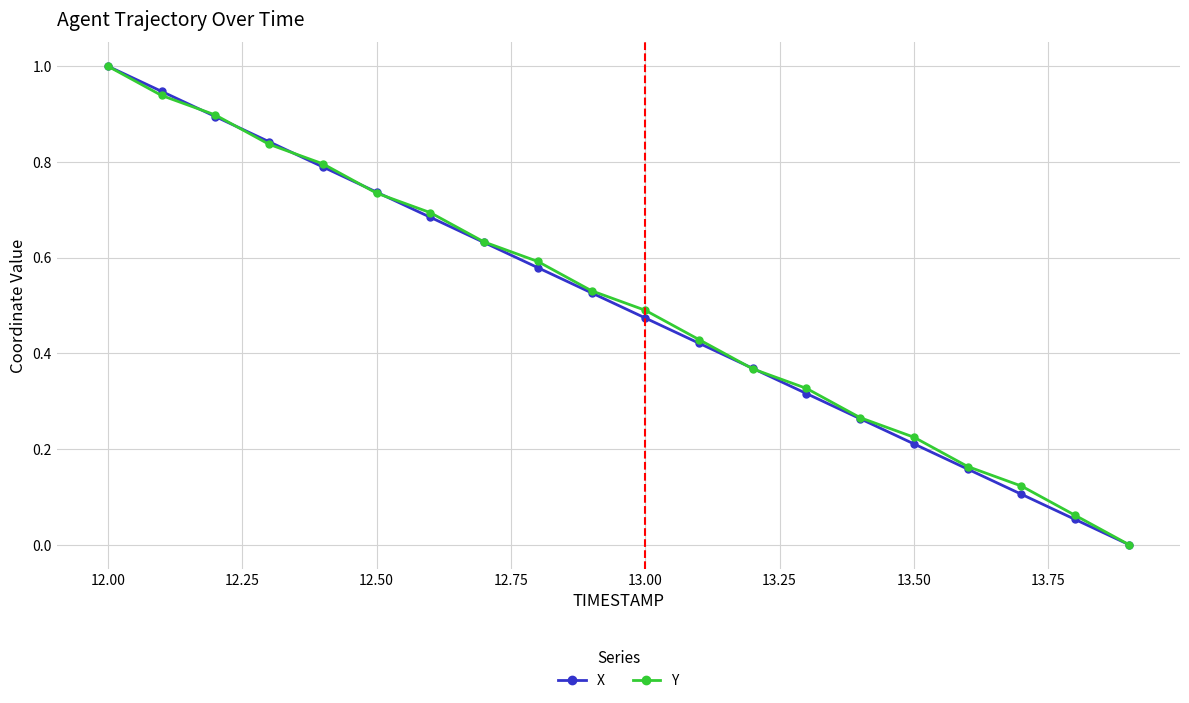

What is the maximum value shown in the chart?

1.0